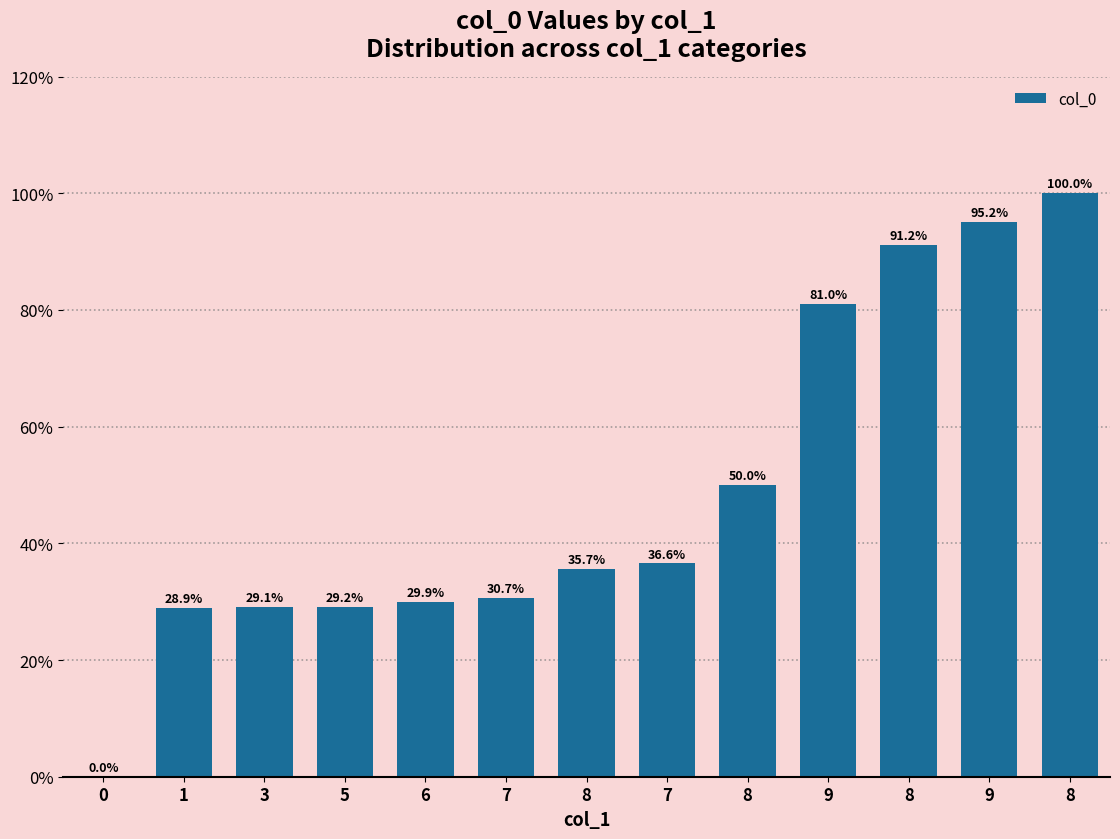

What is the average value?

49.0